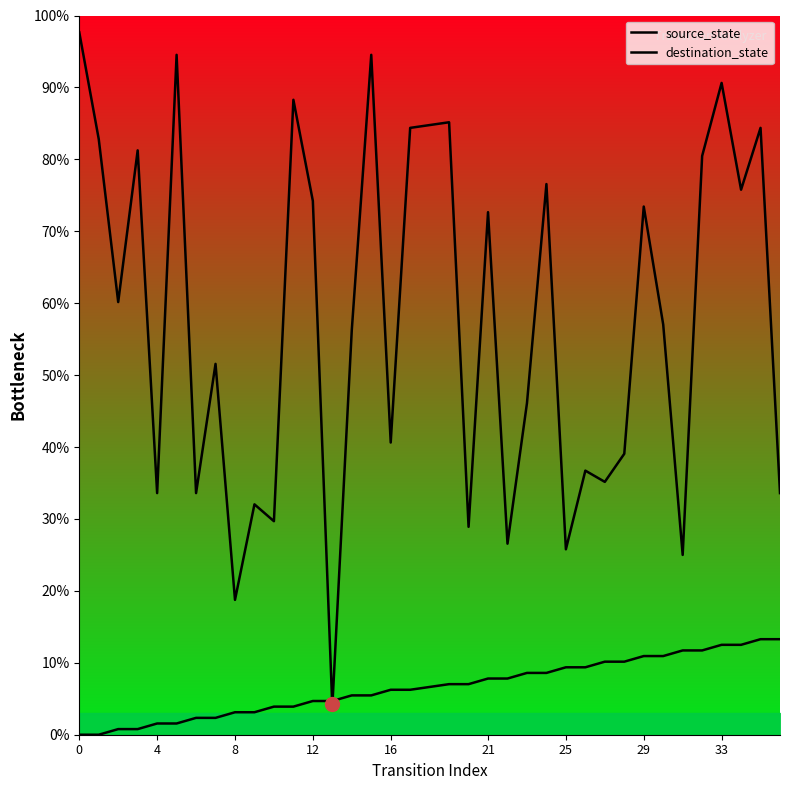

Which series has the largest total across all categories?

destination_state